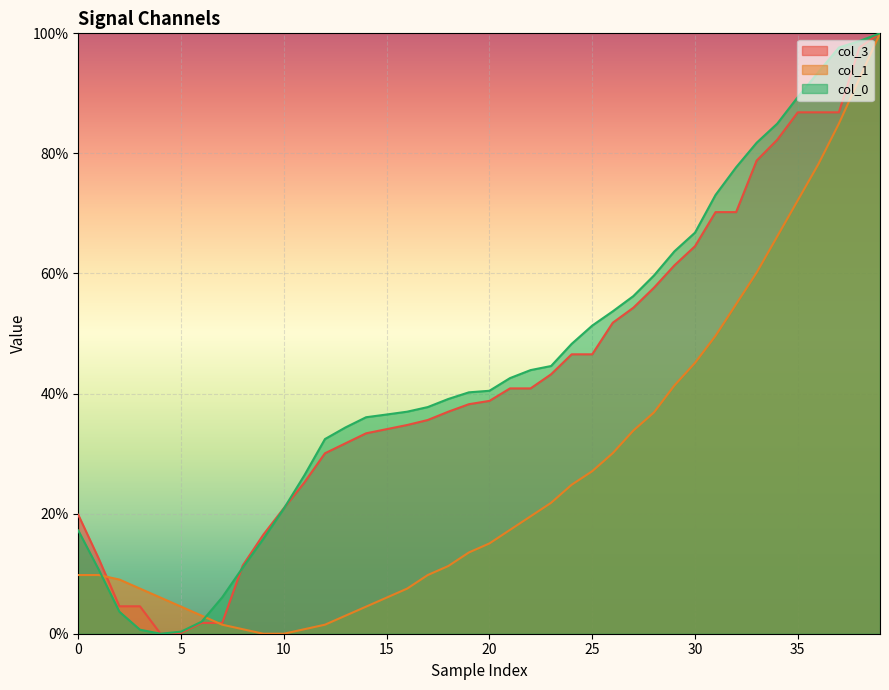

True or false: col_3 has a value of 0.5 at 21.

False